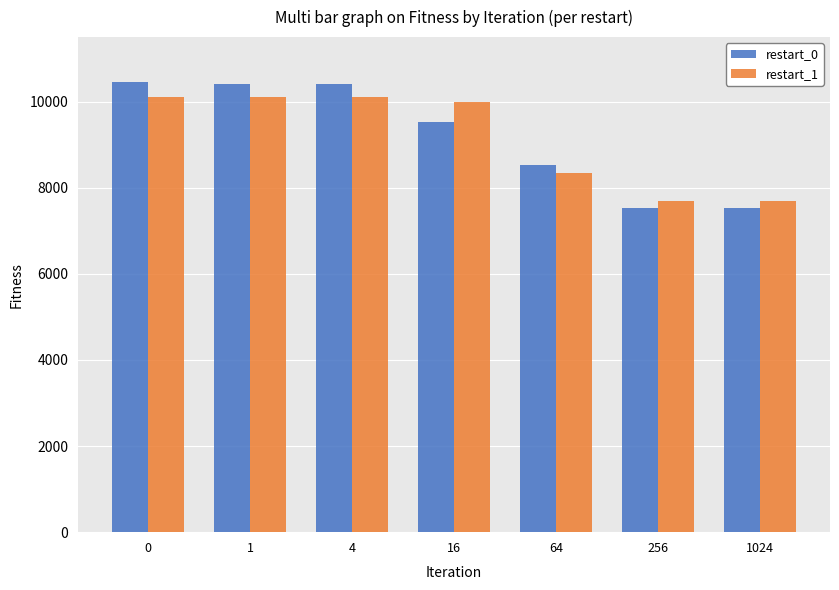

List the series in order of their peak value, lowest first.

restart_1, restart_0